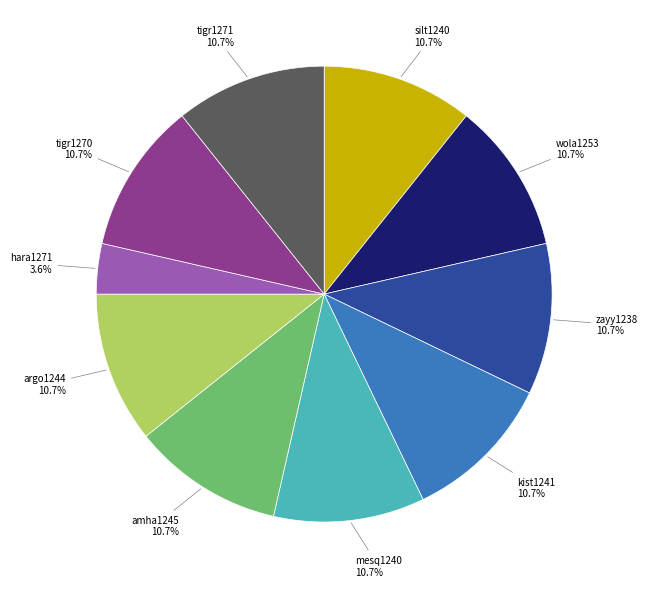

Is there a majority slice in this chart?

No